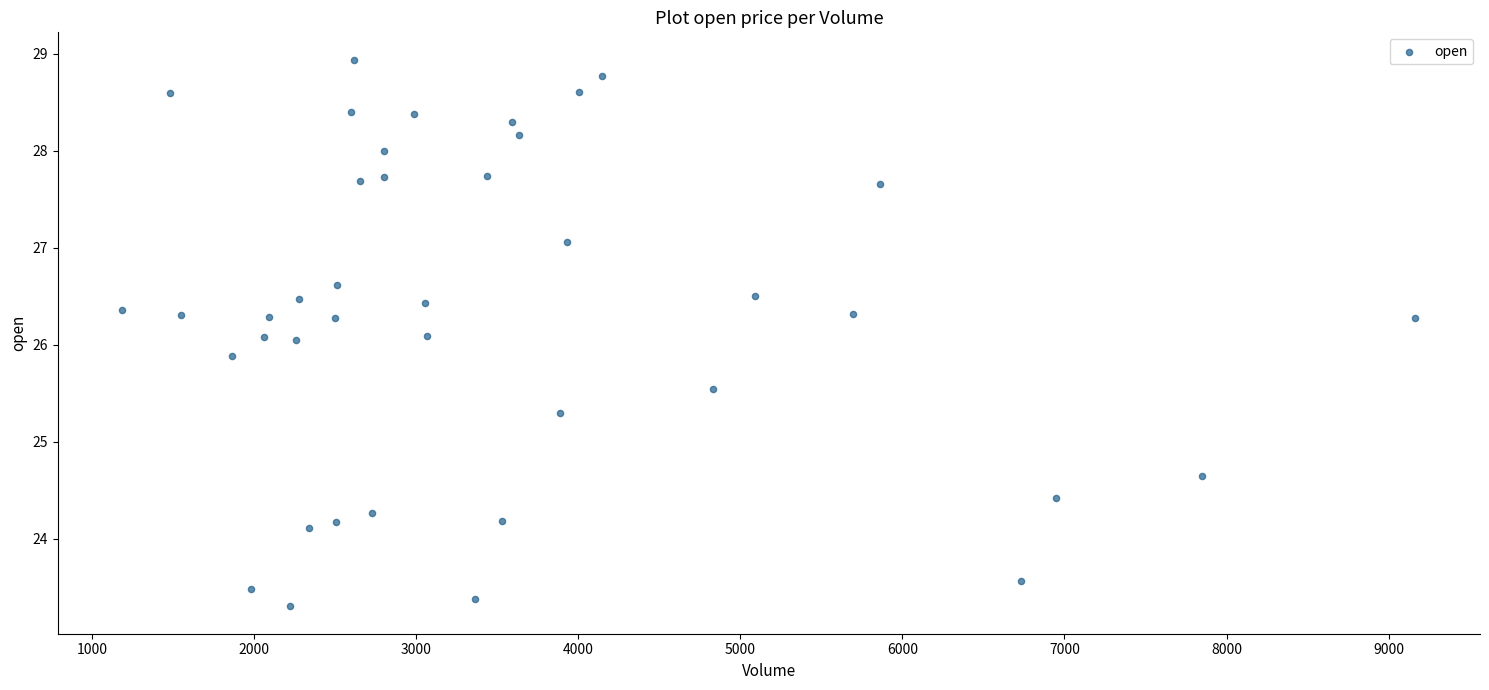

What is the range of Y values (max minus min)?

5.6